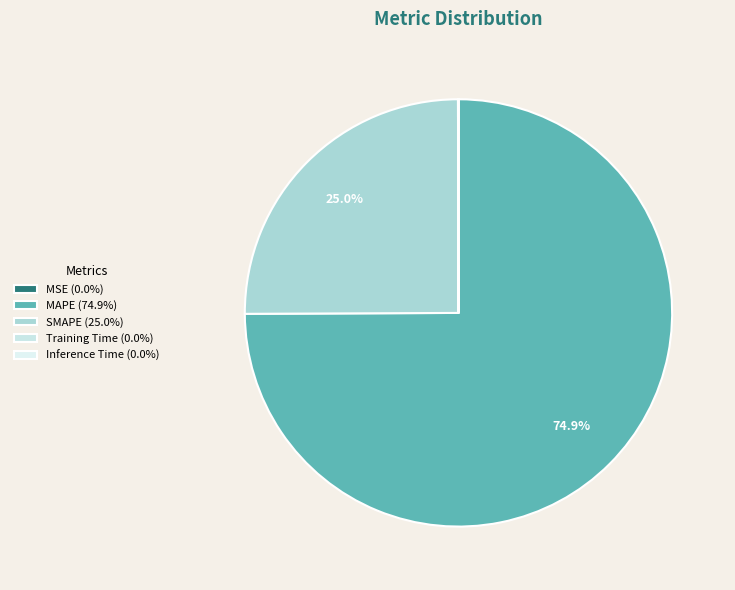

How many segments does this pie chart have?

5